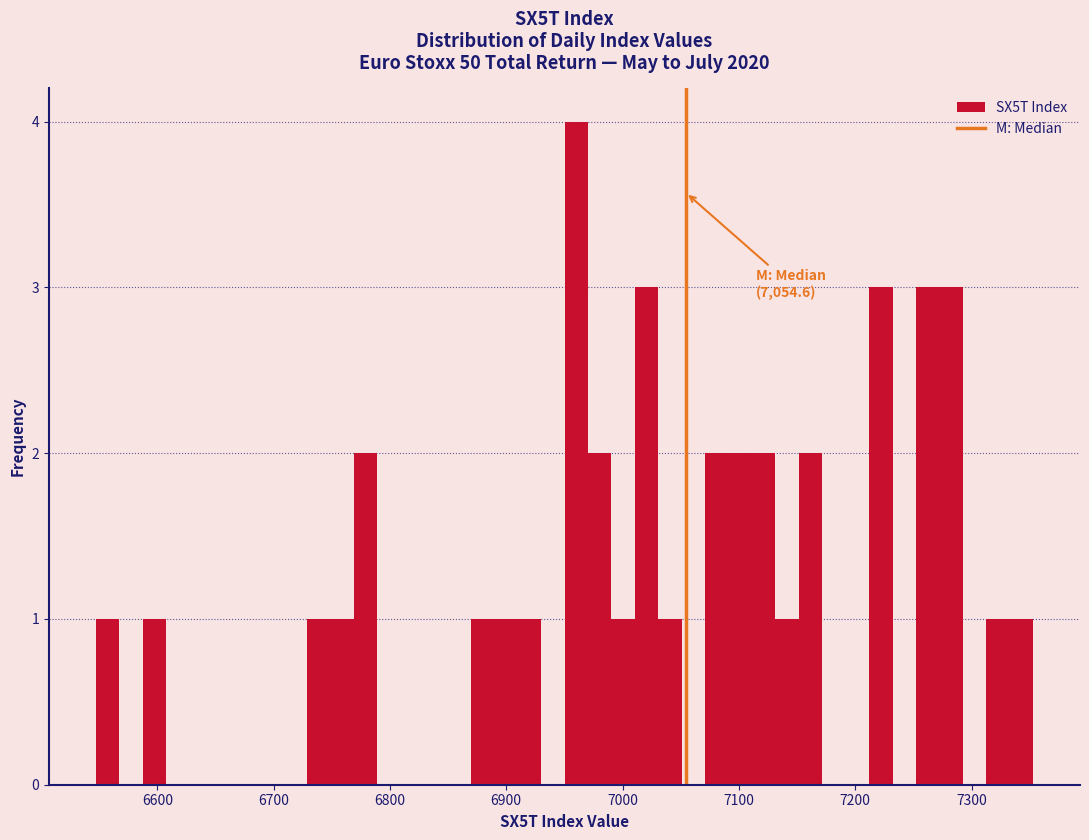

Around what value on the x-axis is the tallest bar? Give the approximate position of its centre, as read against the axis.

6960